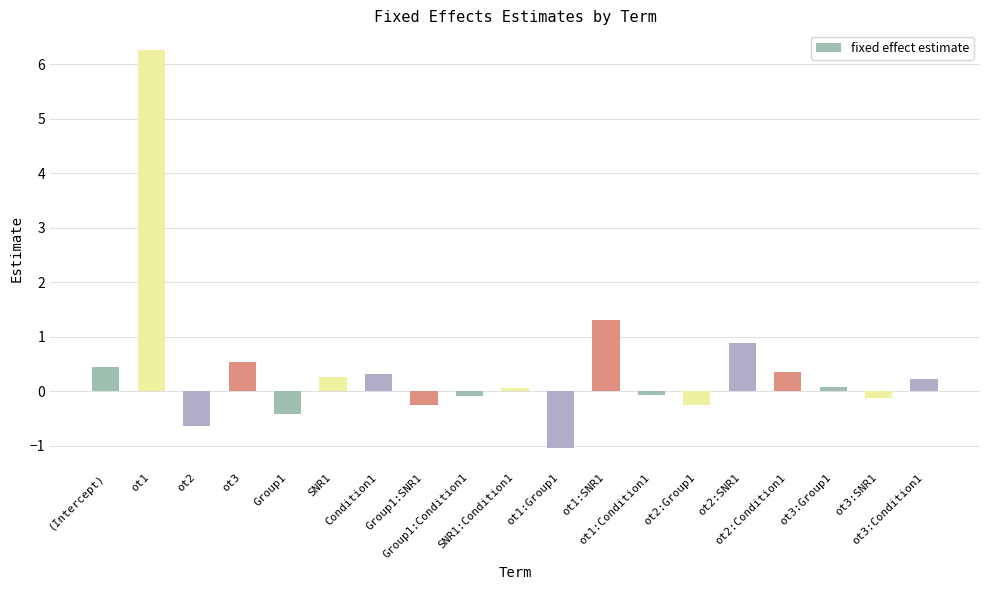

At which label is the value closest to 2?

ot1:SNR1